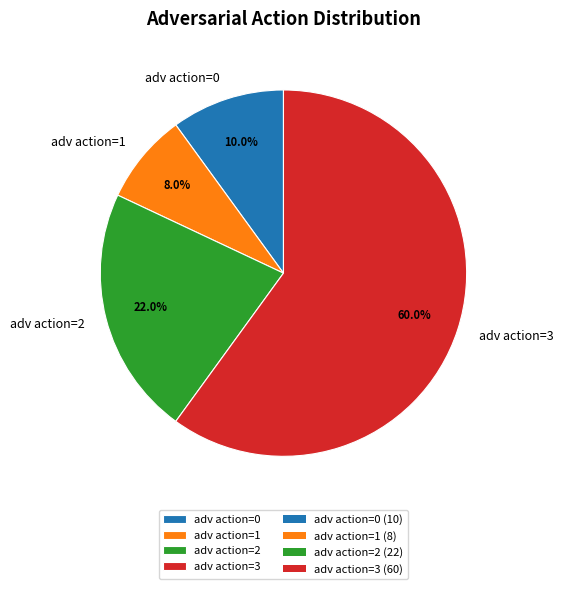

Which category has the biggest portion of the pie?

adv action=3